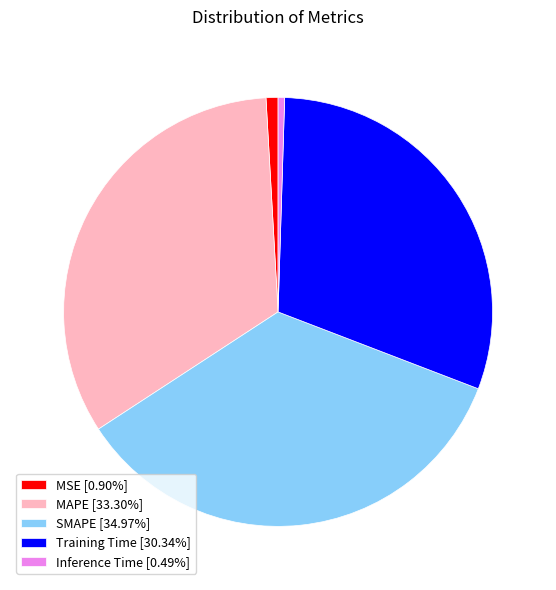

Does any single category account for the majority?

No